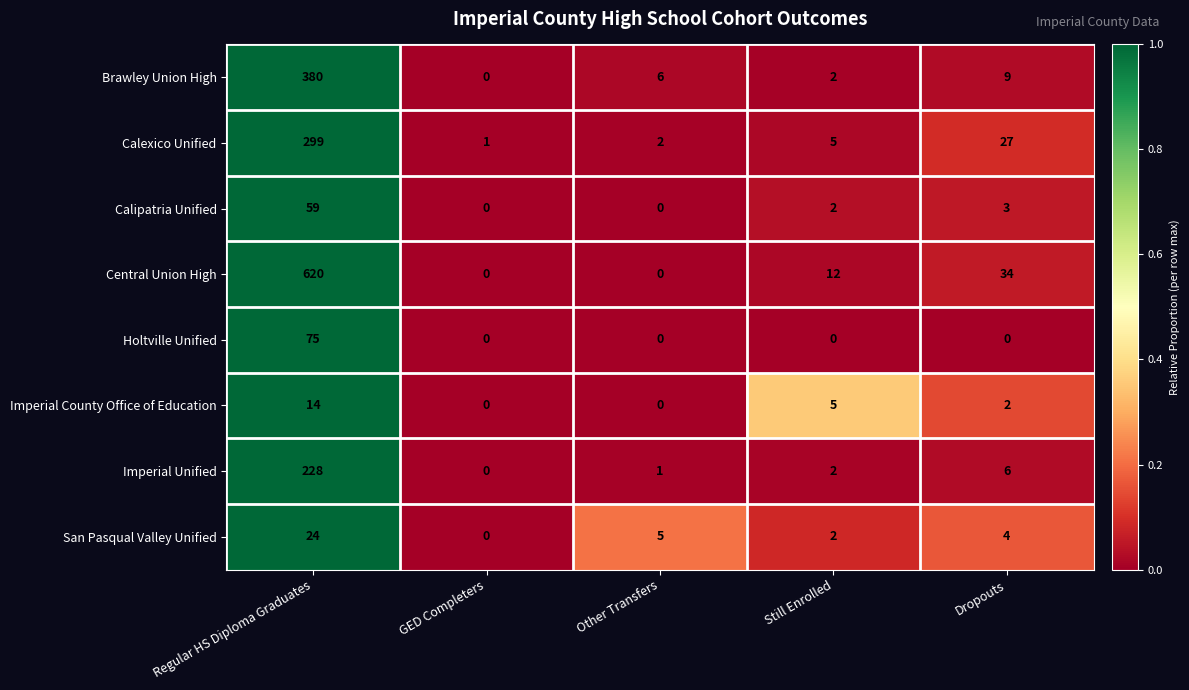

At Regular HS Diploma Graduates, list the series in order from smallest to largest.

Imperial County Office of Education, San Pasqual Valley Unified, Calipatria Unified, Holtville Unified, Imperial Unified, Calexico Unified, Brawley Union High, Central Union High